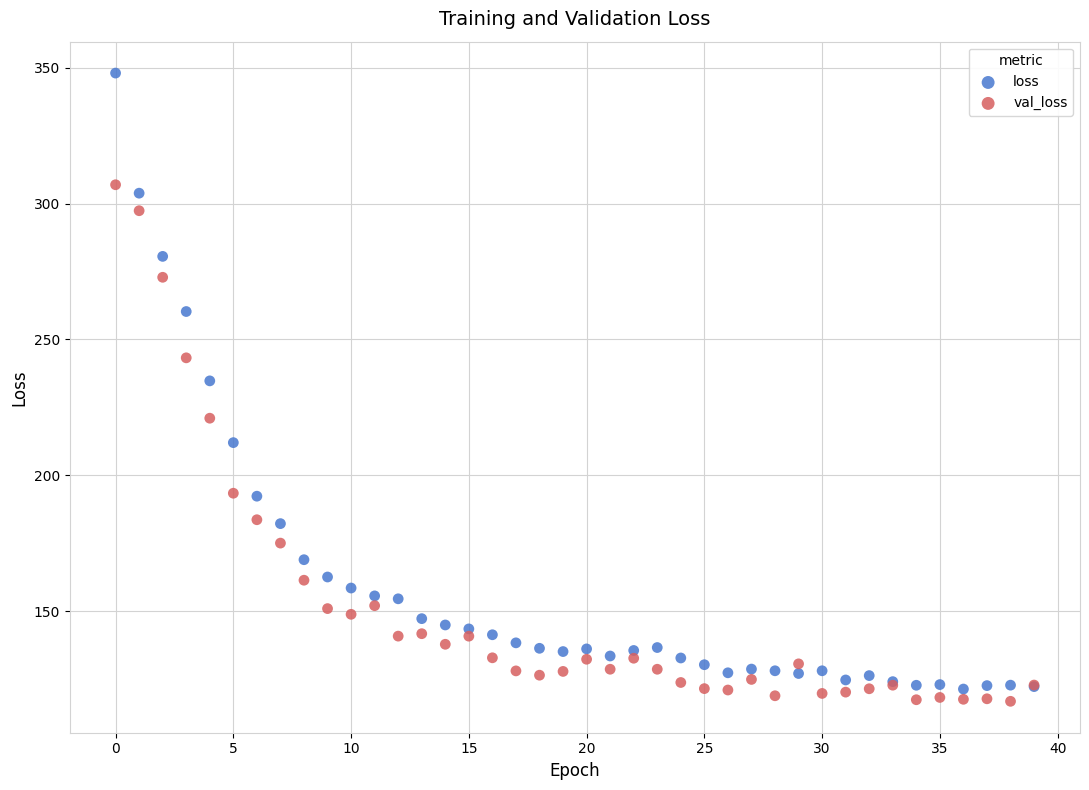

Which series contains the highest Y value?

loss